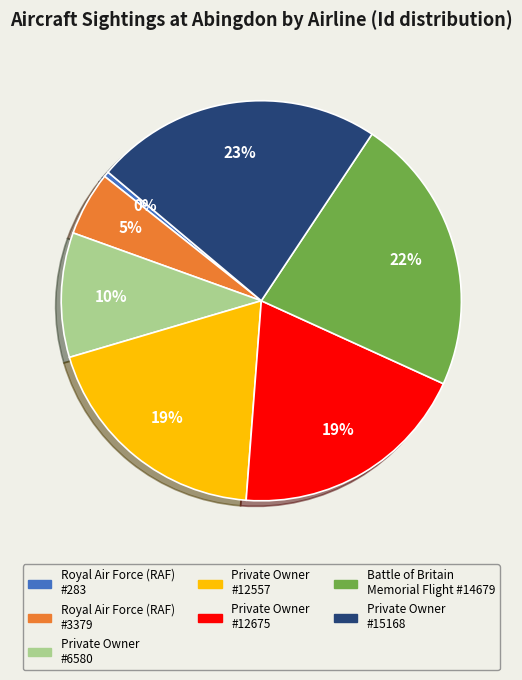

To the nearest percent, what portion does Private Owner #6580 represent?

10%